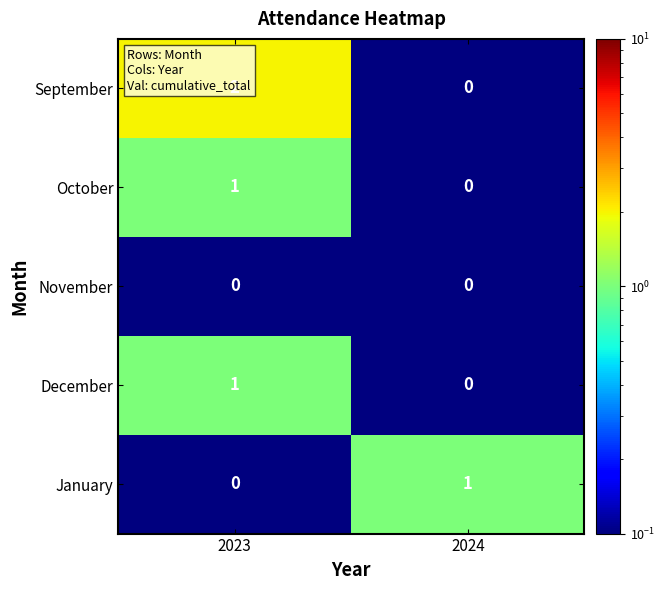

Rank the categories by January value from lowest to highest.

2023, 2024